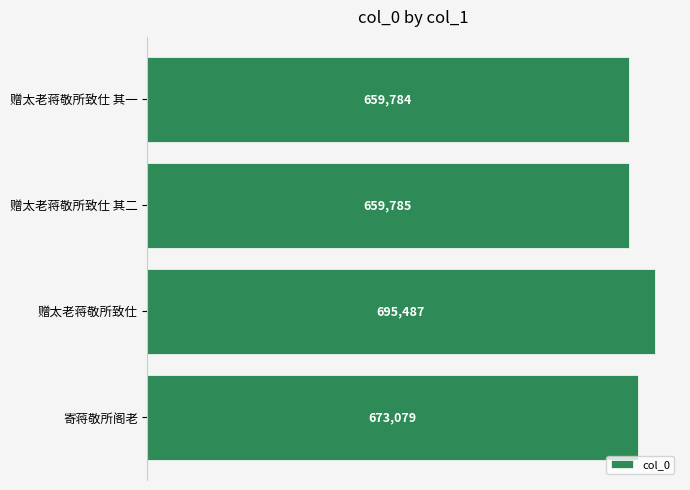

What value does the data have at 寄蒋敬所阁老?

673079